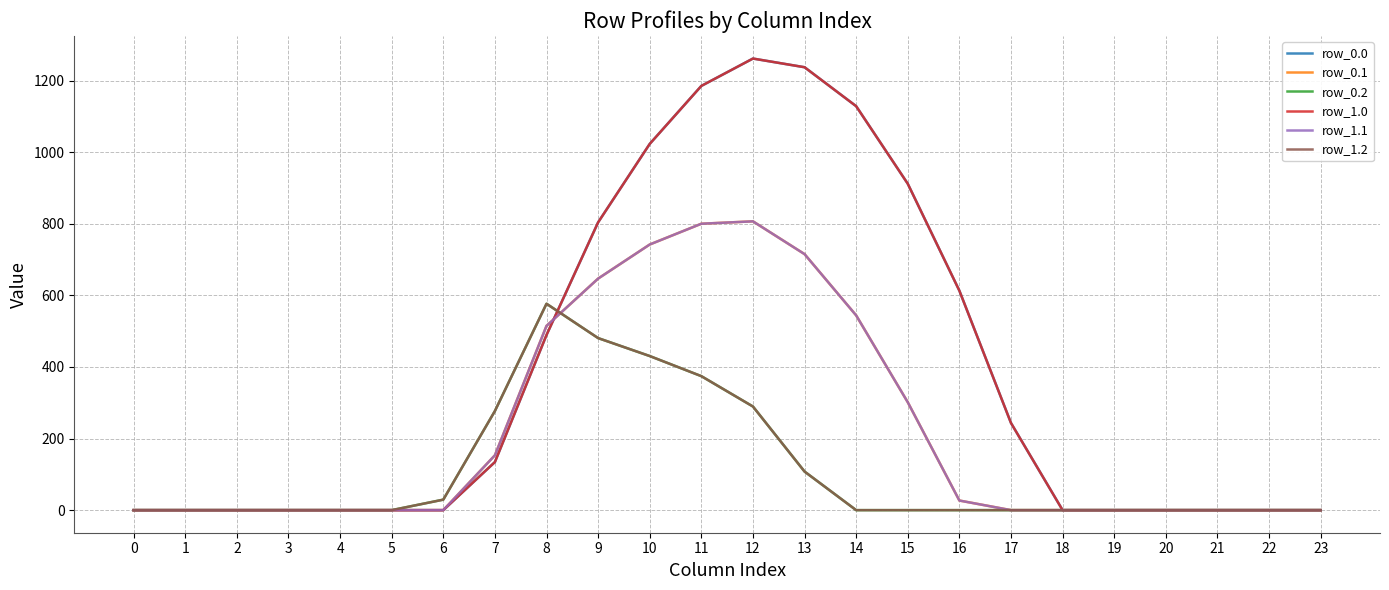

Does the chart have visible grid lines?

Yes